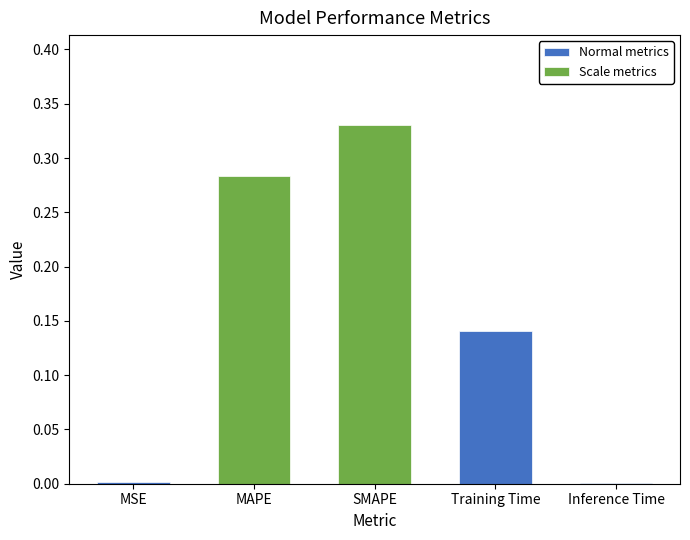

Rank the categories by value from highest to lowest.

SMAPE, MAPE, Training Time, MSE, Inference Time